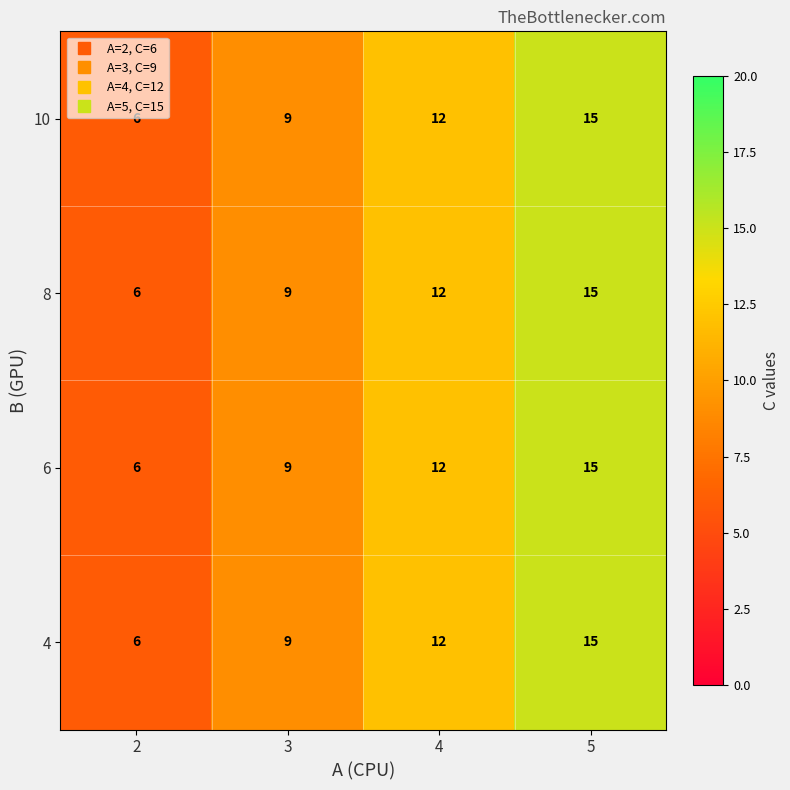

How many data points in 4 are less than 12?

2